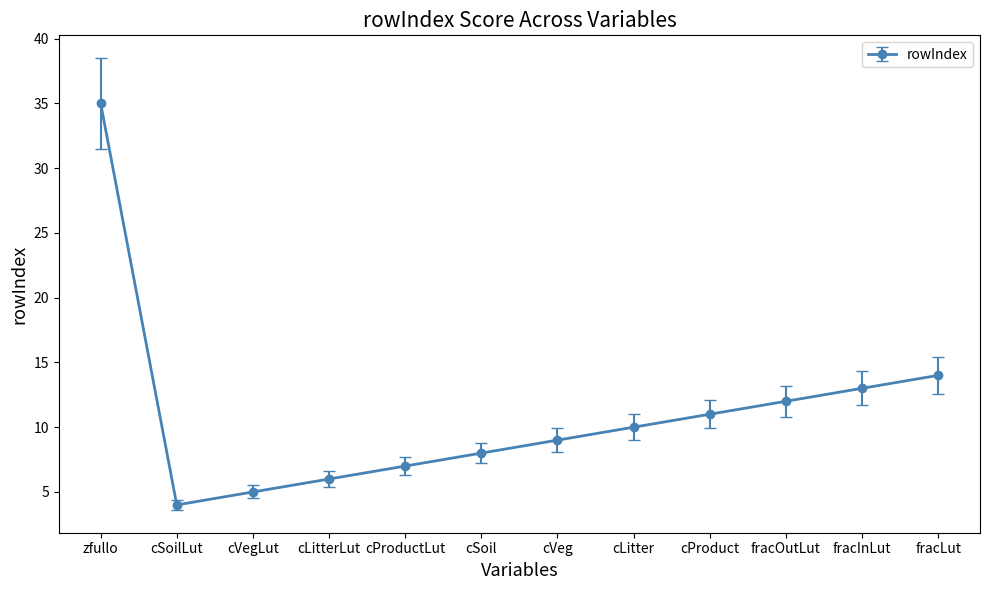

How many series are shown in this chart?

1